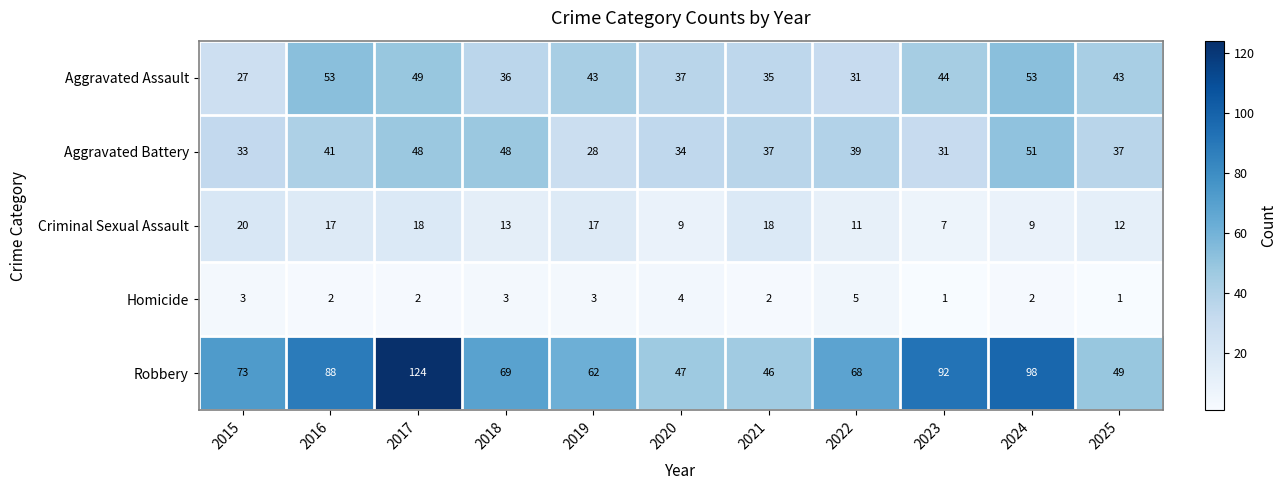

What is the difference between the maximum and minimum values in the Robbery series?

78